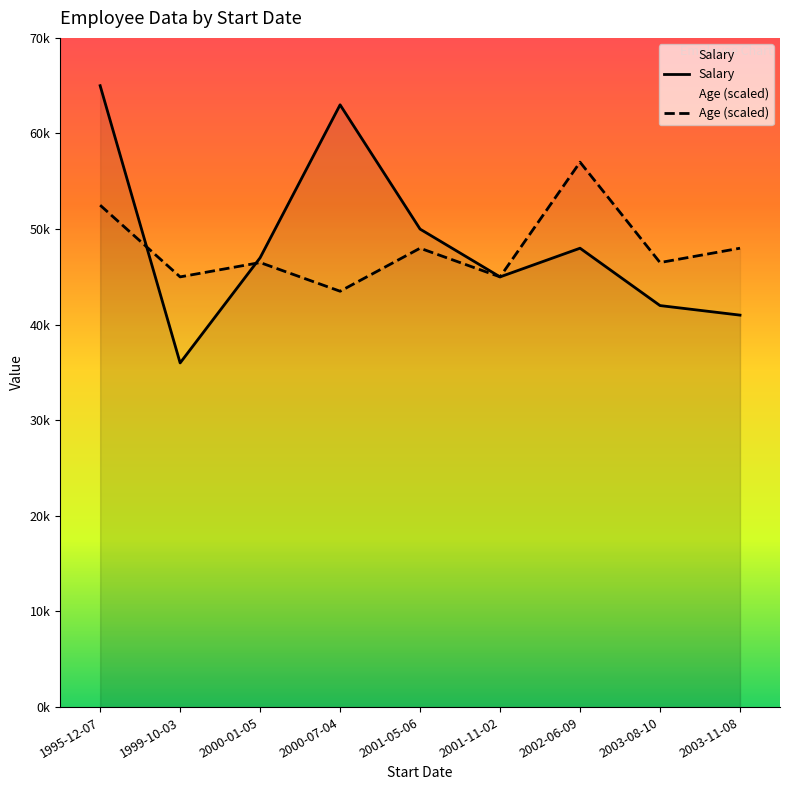

How many interior local valleys does the Salary series have?

2